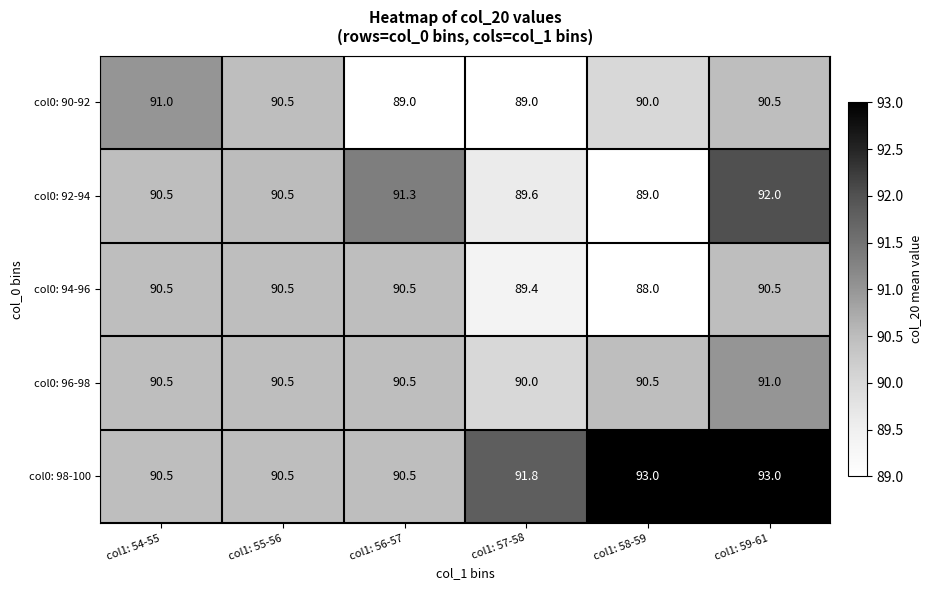

Reading right to left, transcribe all the data shown in this chart.

col0: 90-92: col1: 59-61=90.5	col1: 58-59=90.0	col1: 57-58=89.0	col1: 56-57=89.0	col1: 55-56=90.5	col1: 54-55=91.0
col0: 92-94: col1: 59-61=92.0	col1: 58-59=89.0	col1: 57-58=89.6	col1: 56-57=91.3	col1: 55-56=90.5	col1: 54-55=90.5
col0: 94-96: col1: 59-61=90.5	col1: 58-59=88.0	col1: 57-58=89.4	col1: 56-57=90.5	col1: 55-56=90.5	col1: 54-55=90.5
col0: 96-98: col1: 59-61=91.0	col1: 58-59=90.5	col1: 57-58=90.0	col1: 56-57=90.5	col1: 55-56=90.5	col1: 54-55=90.5
col0: 98-100: col1: 59-61=93.0	col1: 58-59=93.0	col1: 57-58=91.8	col1: 56-57=90.5	col1: 55-56=90.5	col1: 54-55=90.5